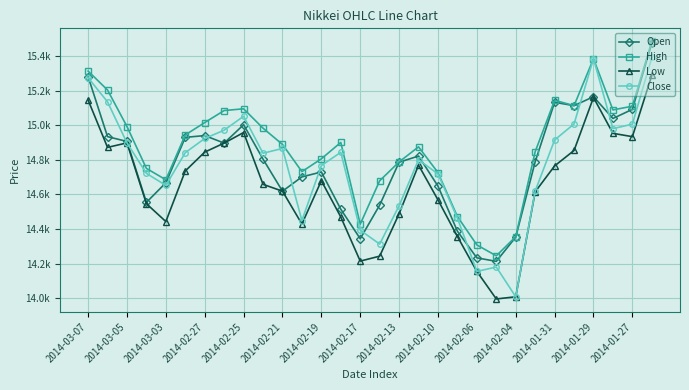

What are all the series names shown in the legend?

Open, High, Low, Close